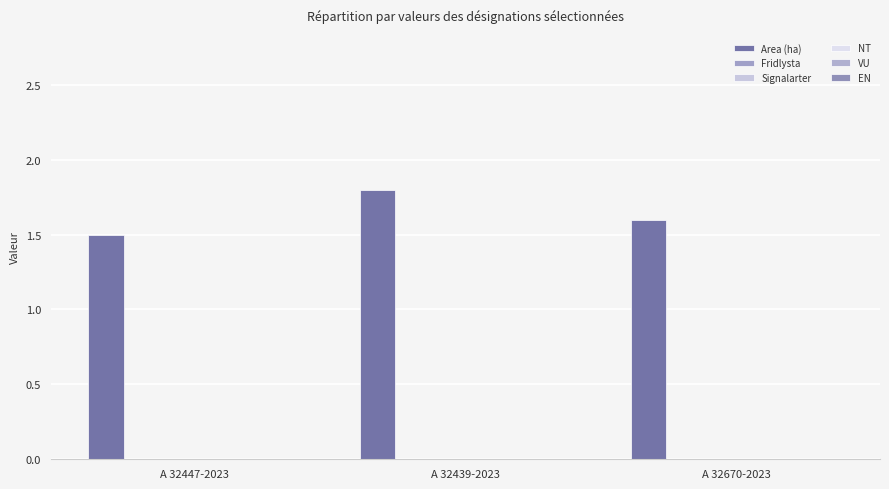

Count the number of categories in the chart.

3